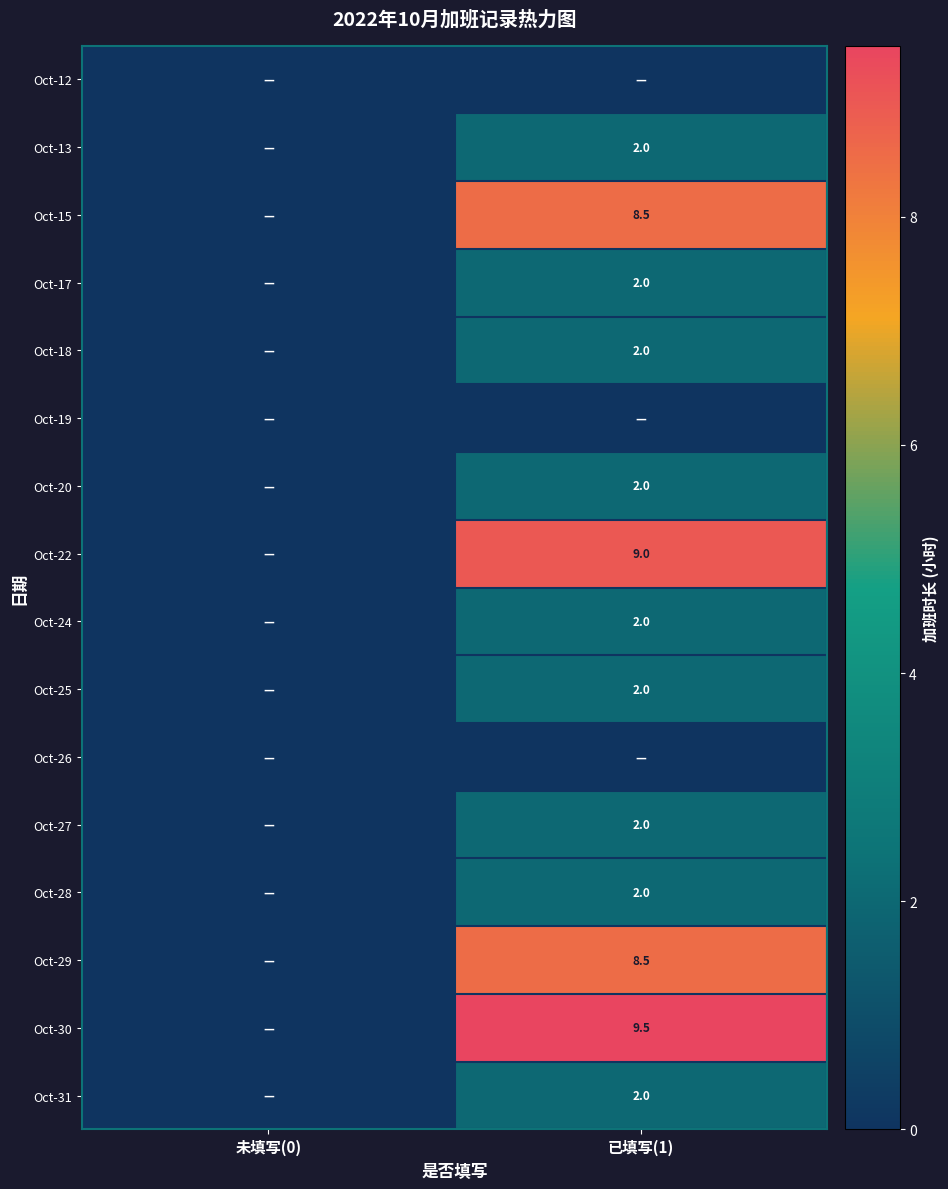

The Oct-15 series shows 12.3 at 已填写(1). True or false?

False